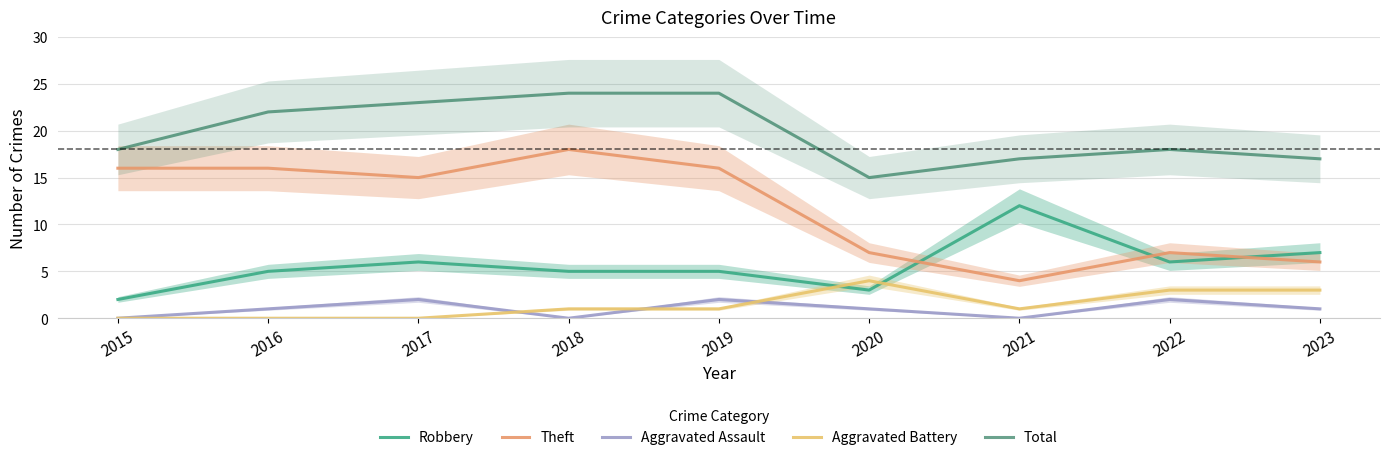

What is the spread (max minus min) of values at 2015?

18